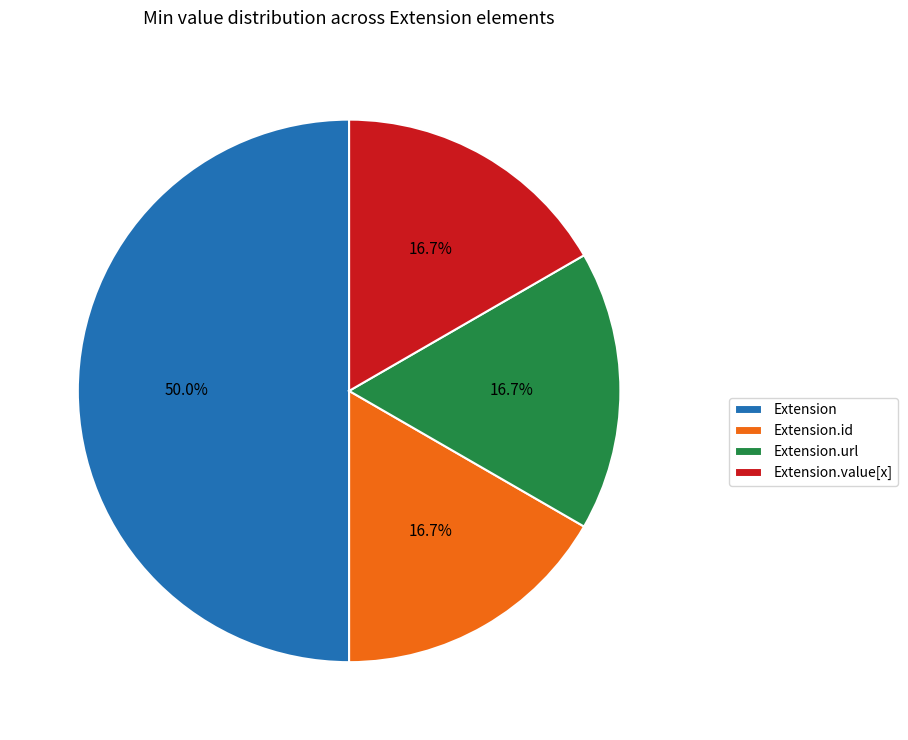

Does Extension.value[x] represent more than half of the total?

No